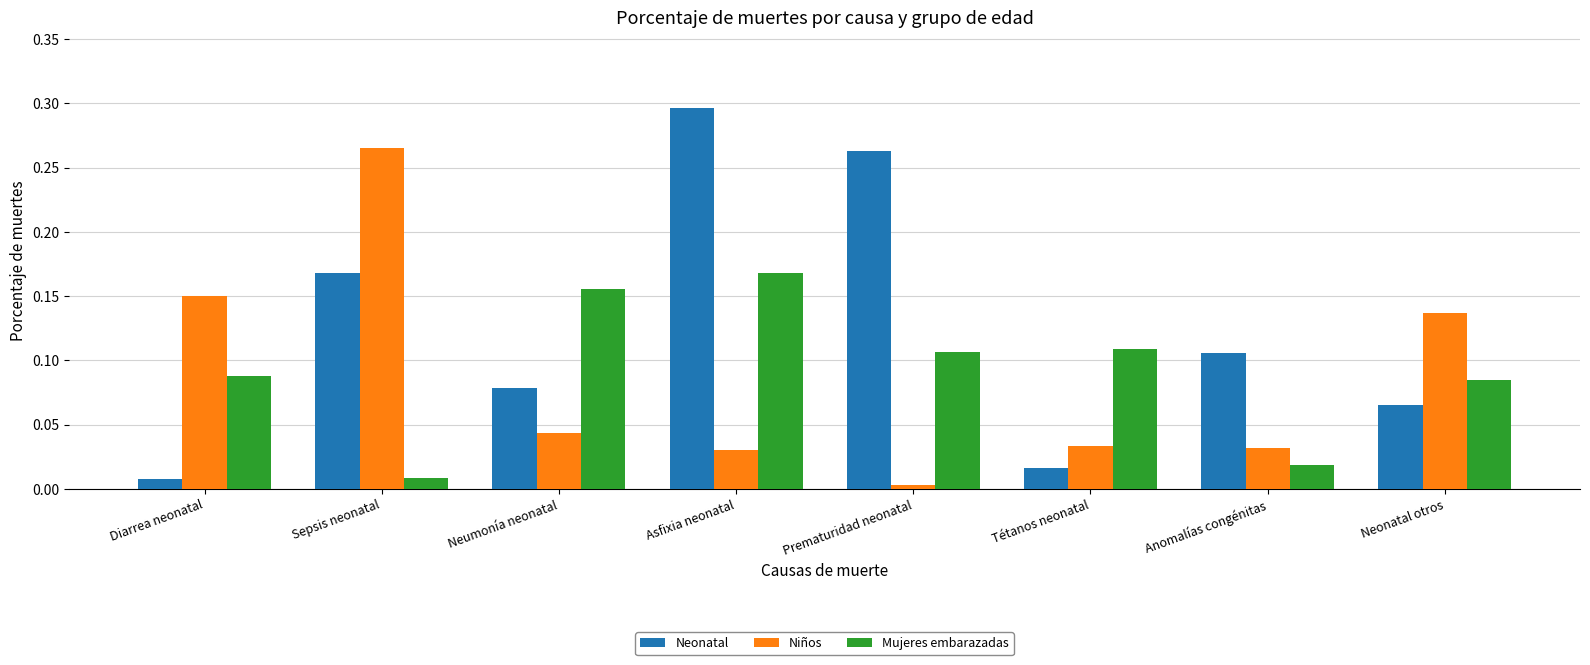

What is the label of the 1st bar from the left?

Diarrea neonatal